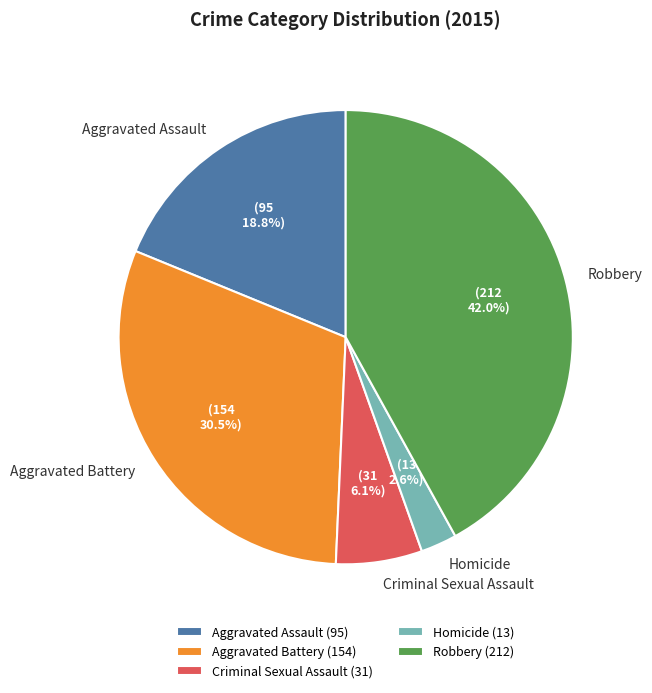

Does Criminal Sexual Assault account for over 50% of the chart?

No